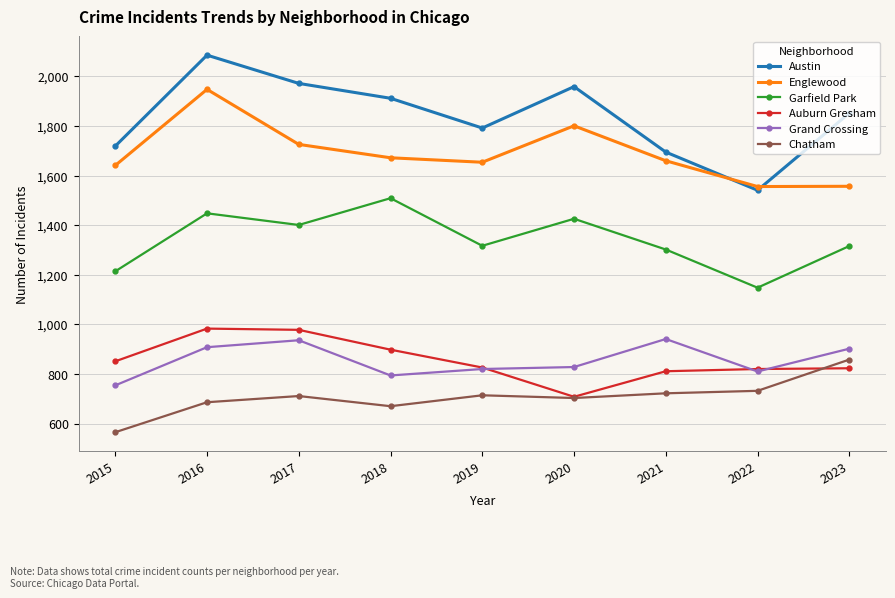

Is the value of Garfield Park at 2022 greater than the value of Chatham at 2016?

Yes